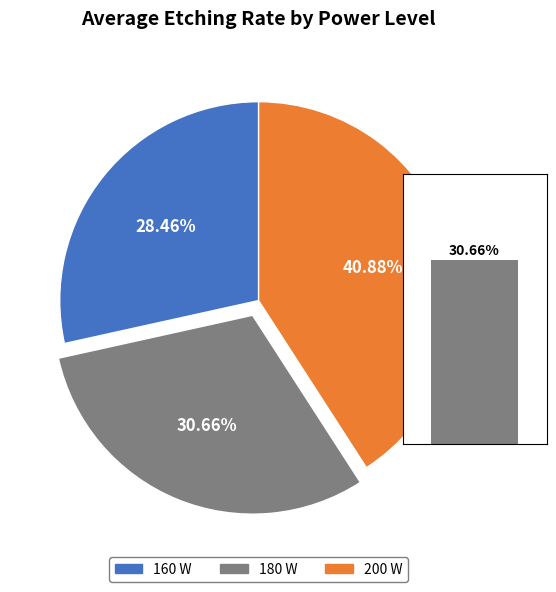

To the nearest percent, what is the difference between the 3 and 180 W slice percentages?

3%